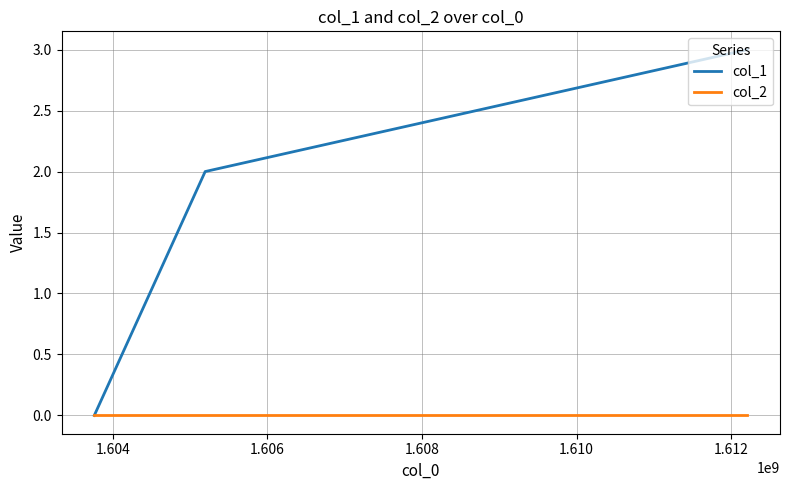

Which series has the largest total across all categories?

col_1